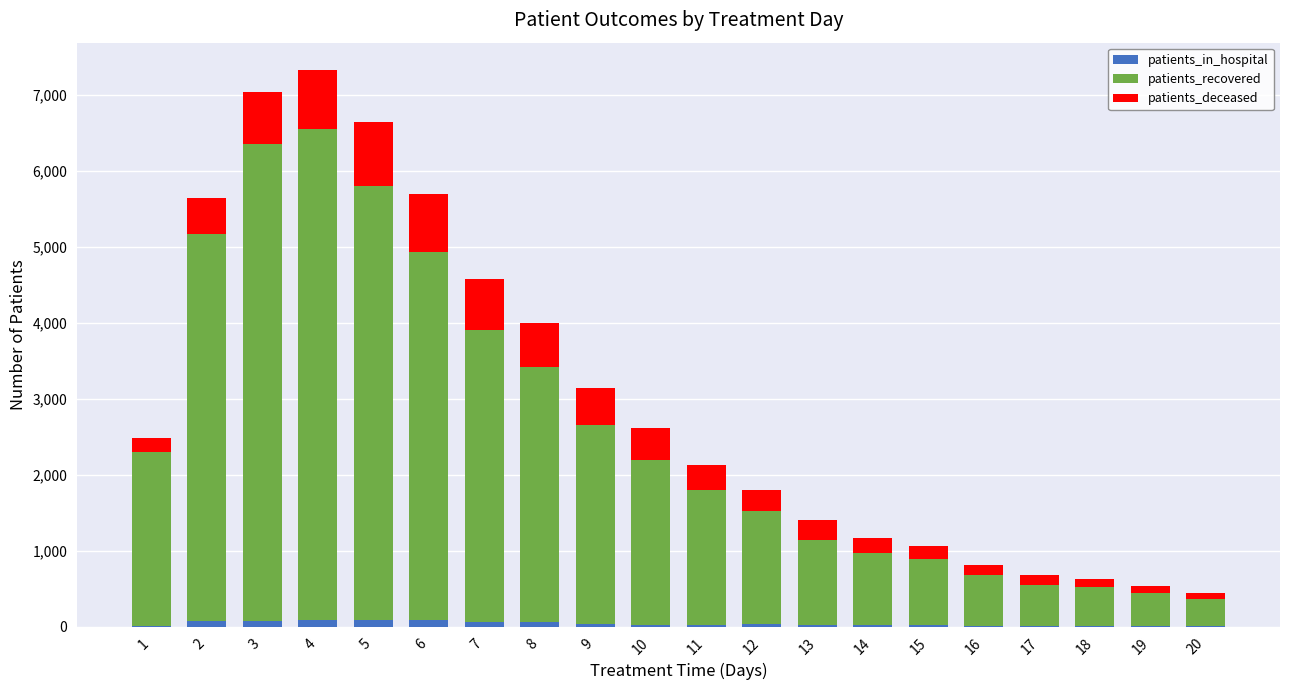

How many series are shown in this chart?

3